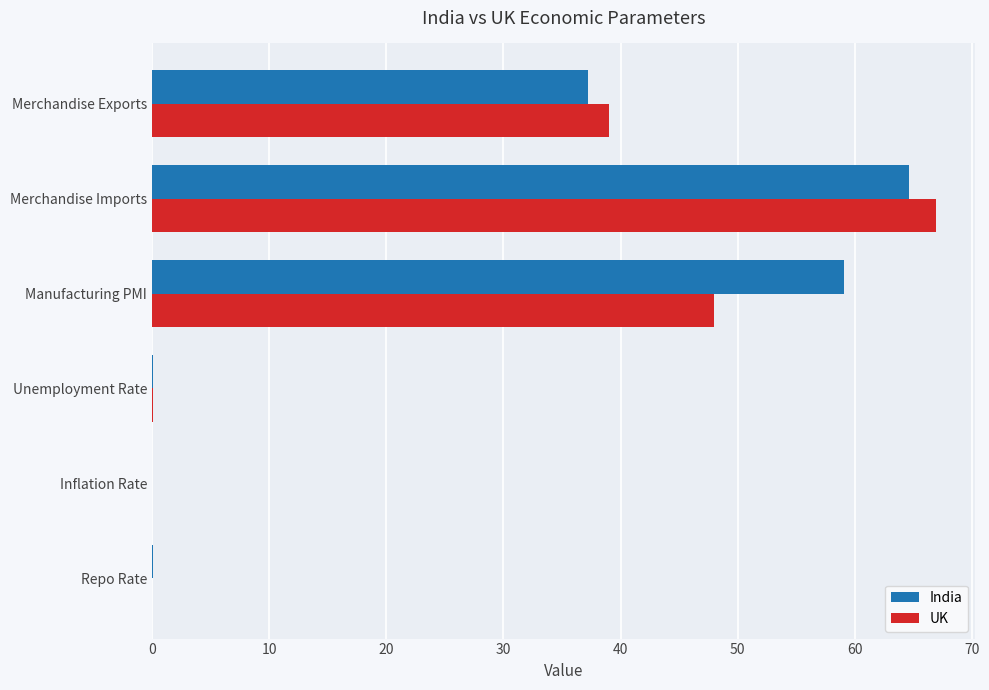

What is the sum of all UK values?

154.1